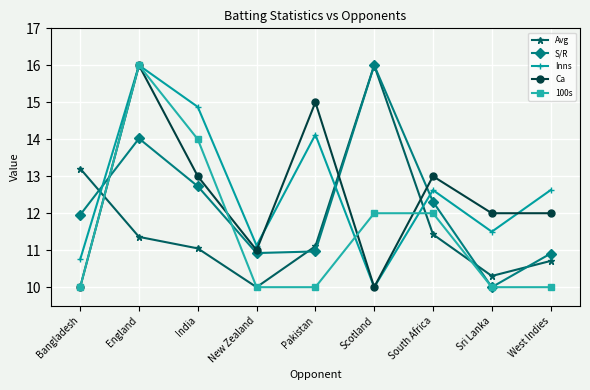

Where is the first local maximum for 100s?

England